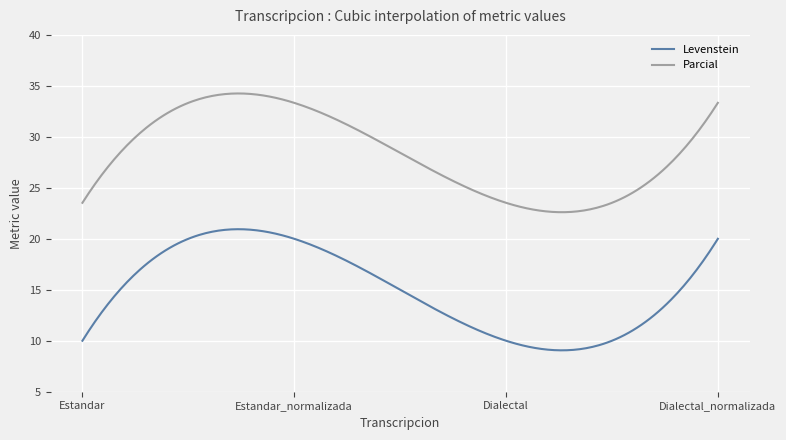

What is the average value of the Parcial series?

28.4